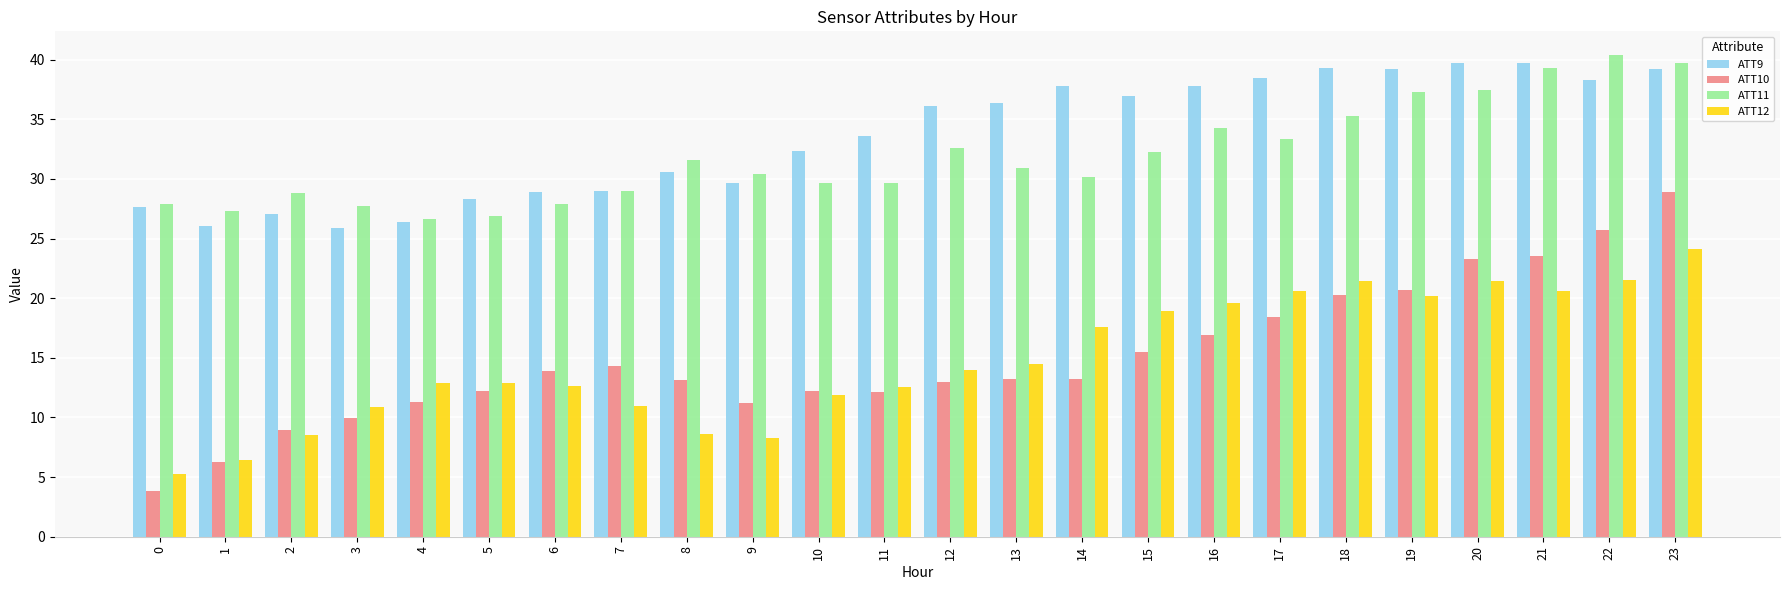

What is the maximum value shown in the chart?

40.4